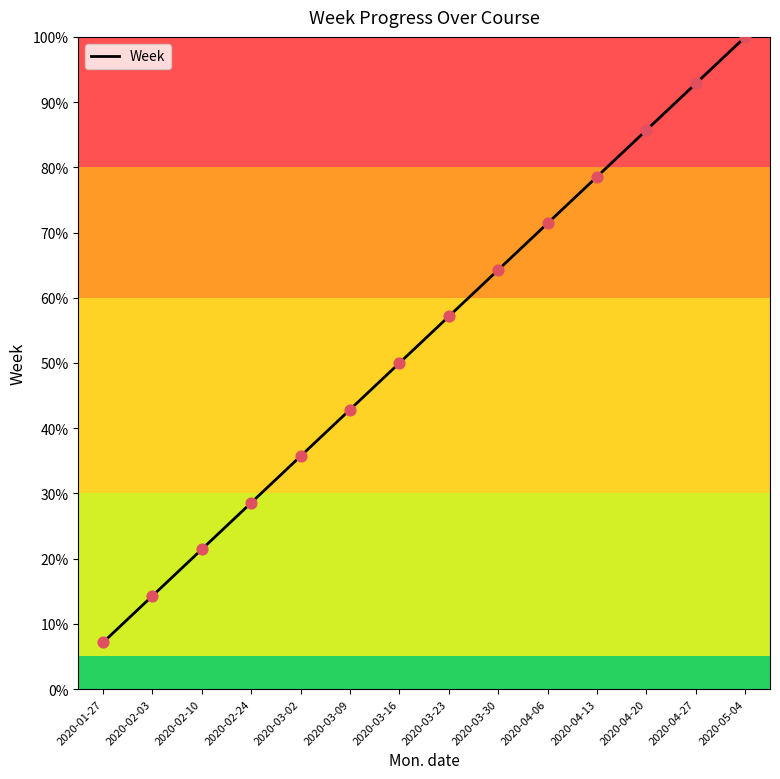

What is the greatest value displayed?

100.0